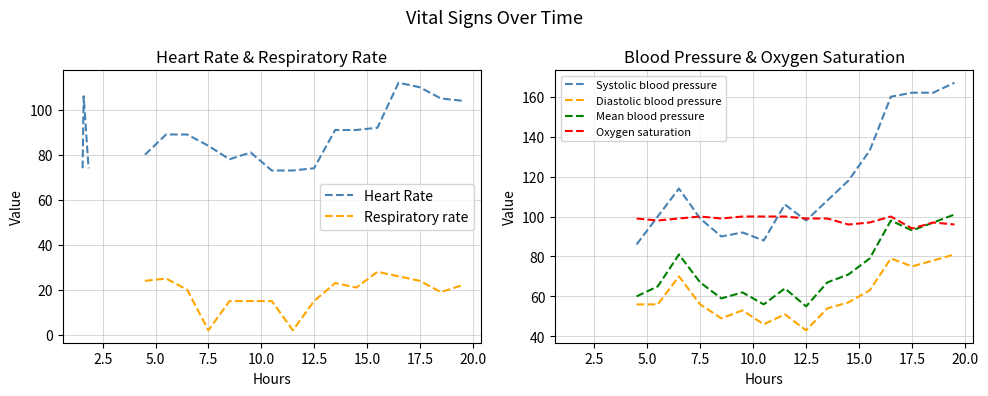

In Respiratory rate, how many points are higher than both neighbors (excluding endpoints)?

3